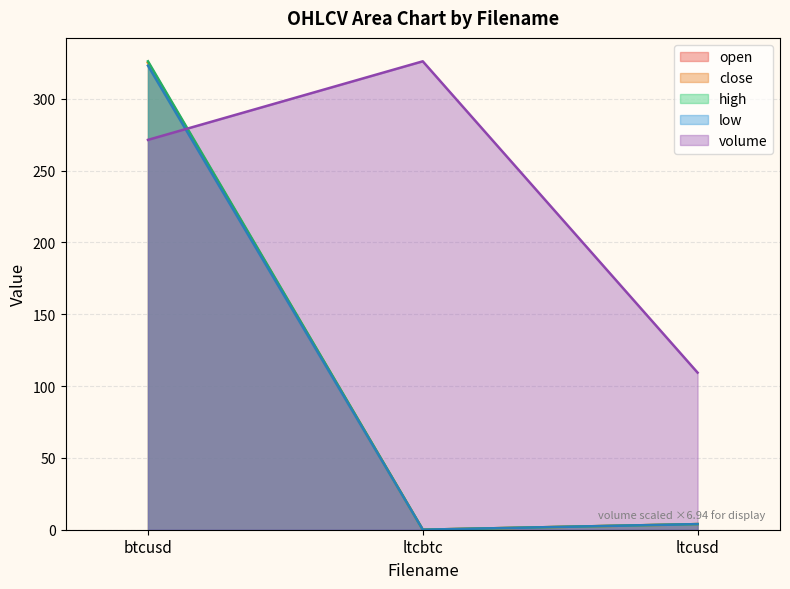

What is the average value of the close series?

109.6